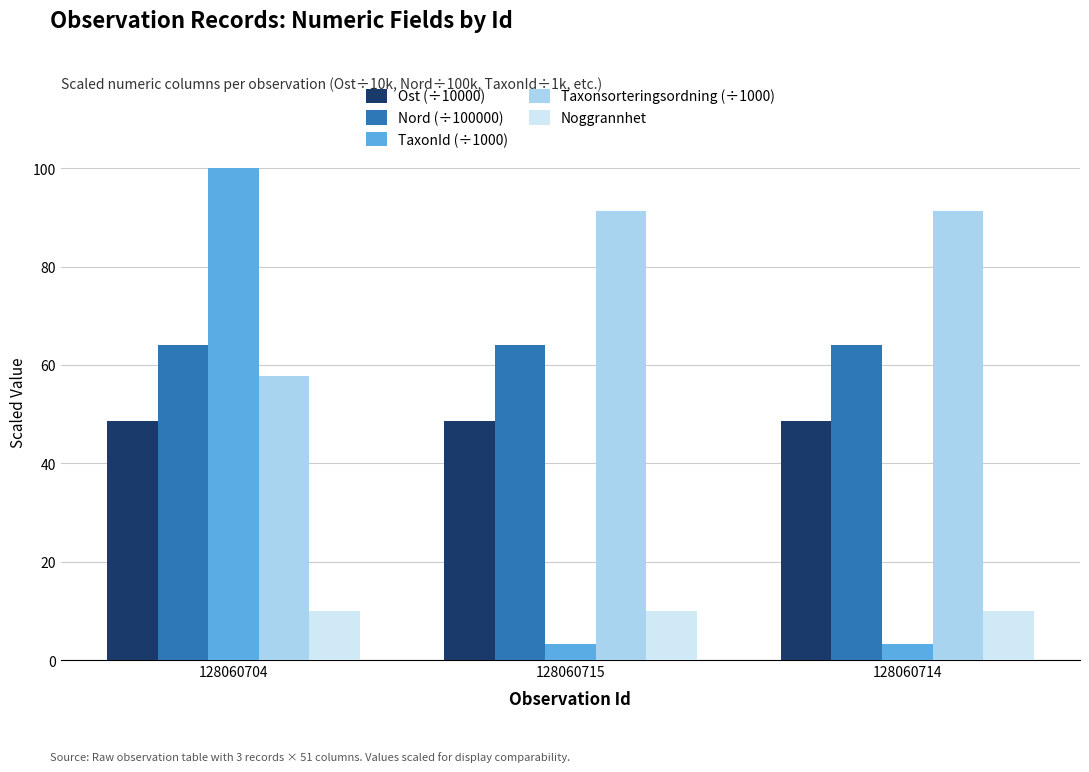

True or false: TaxonId (÷1000) has a value of 100.0 at 128060704.

True